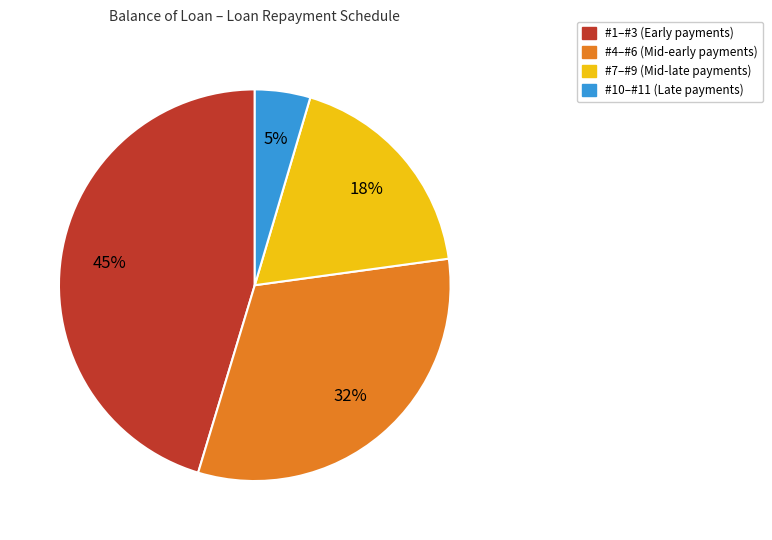

To the nearest percent, what is the average slice percentage?

25%